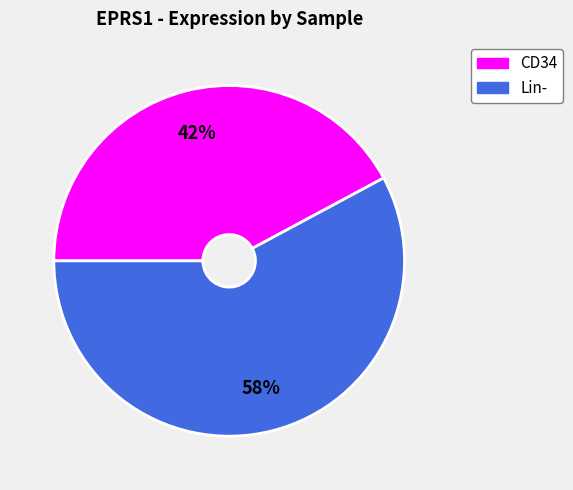

To the nearest percent, what is the difference between the CD34 and Lin- slice percentages?

16%